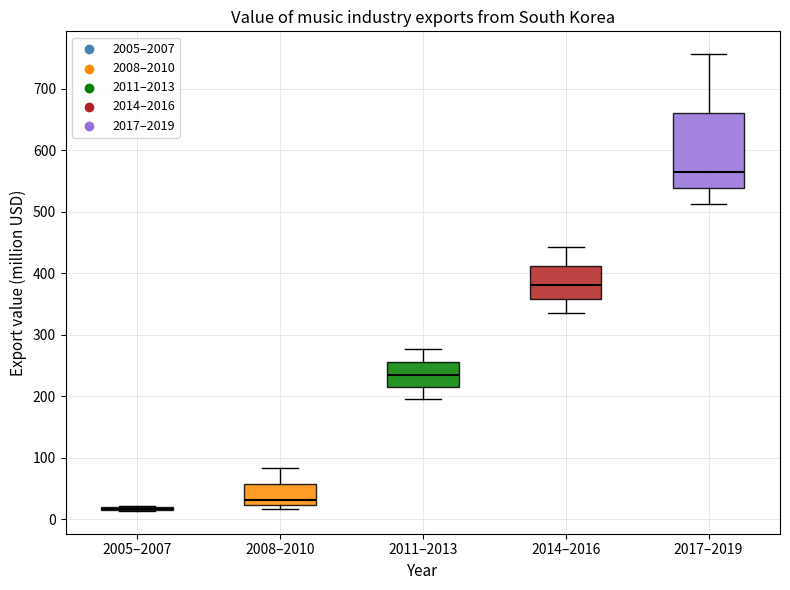

Reading left to right, transcribe this box plot: for each box, give where its median line is, the range the box spans, and where its two whiskers end, as read against the y-axis. The values are not printed on the chart, so give them approximately, as read against the axis.

2005–2007: box collapsed to a line at 20, whiskers 10 to 20
2008–2010: median 30, box 20 to 60, whiskers 20 (just below the box's lower edge) to 80
2011–2013: median 240, box 220 to 260, whiskers 200 to 280
2014–2016: median 380, box 360 to 410, whiskers 340 to 440
2017–2019: median 560, box 540 to 660, whiskers 510 to 760